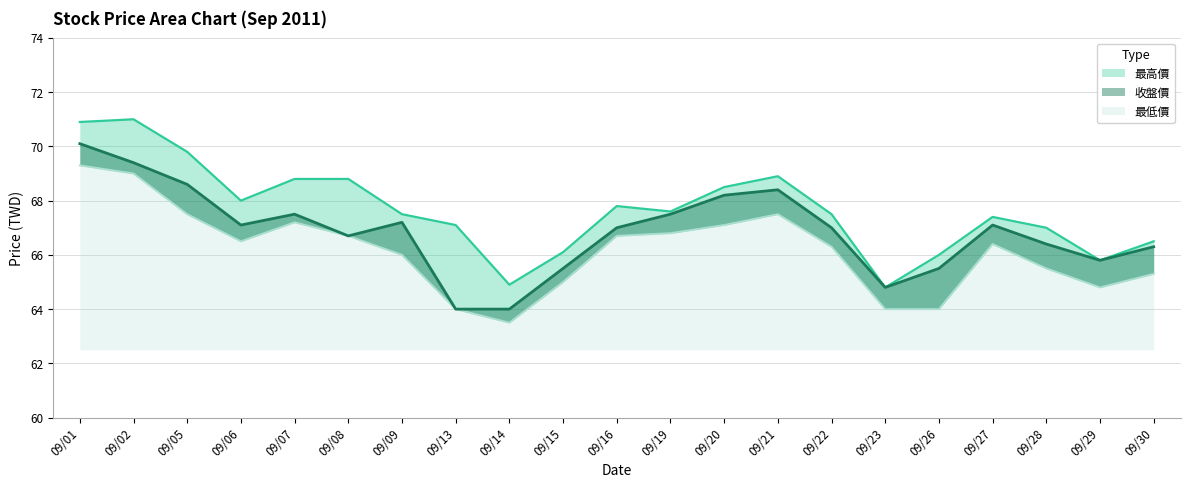

Reading right to left, list all the values displayed in this chart.

最高價: 66.5	65.8	67.0	67.4	66.0	64.8	67.5	68.9	68.5	67.6	67.8	66.1	64.9	67.1	67.5	68.8	68.8	68.0	69.8	71.0	70.9
收盤價: 66.3	65.8	66.4	67.1	65.5	64.8	67.0	68.4	68.2	67.5	67.0	65.5	64.0	64.0	67.2	66.7	67.5	67.1	68.6	69.4	70.1
最低價: 65.3	64.8	65.5	66.4	64.0	64.0	66.3	67.5	67.1	66.8	66.7	65.0	63.5	64.0	66.0	66.7	67.2	66.5	67.5	69.0	69.3